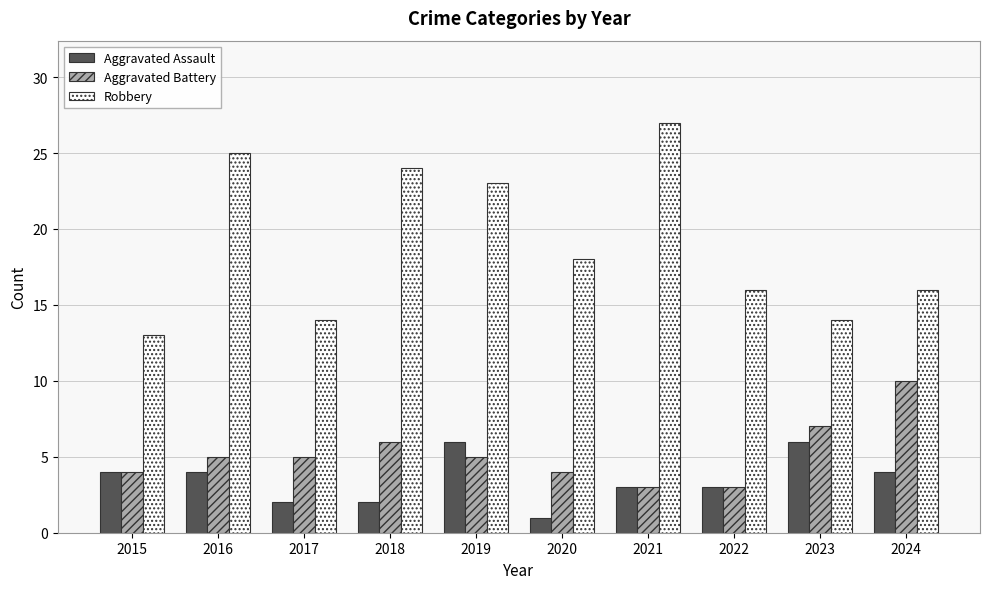

What is the difference between the highest and lowest values at 2019?

18